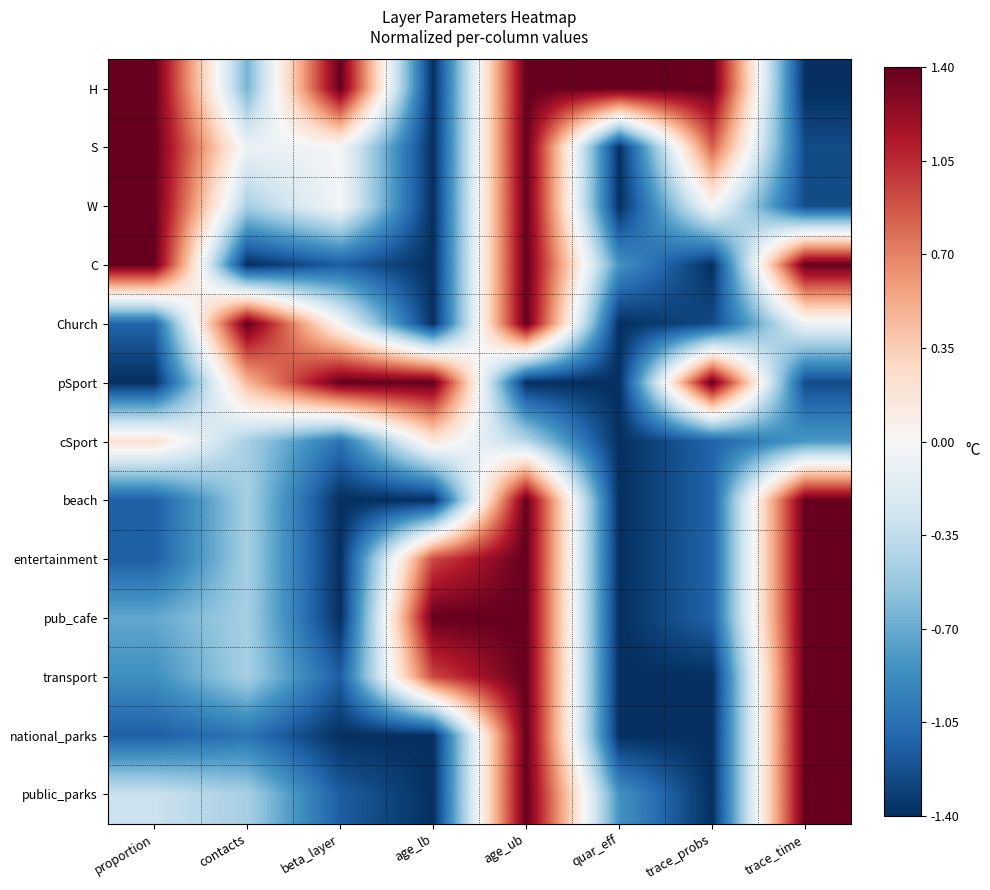

Reading left to right, list all the values displayed in this chart.

H: proportion=1.4	contacts=-0.7	beta_layer=1.4	age_lb=-1.4	age_ub=1.4	quar_eff=1.4	trace_probs=1.4	trace_time=-1.4
S: proportion=1.4	contacts=-0.1	beta_layer=-0.0	age_lb=-1.4	age_ub=1.4	quar_eff=-1.4	trace_probs=0.8	trace_time=-1.3
W: proportion=1.4	contacts=-0.5	beta_layer=-0.0	age_lb=-1.4	age_ub=1.4	quar_eff=-1.4	trace_probs=-0.0	trace_time=-1.3
C: proportion=1.4	contacts=-1.4	beta_layer=-1.2	age_lb=-1.4	age_ub=1.4	quar_eff=-0.8	trace_probs=-1.4	trace_time=1.4
Church: proportion=-1.1	contacts=1.4	beta_layer=-0.0	age_lb=-1.4	age_ub=1.4	quar_eff=-1.4	trace_probs=-1.3	trace_time=-0.1
pSport: proportion=-1.4	contacts=0.5	beta_layer=1.4	age_lb=1.4	age_ub=-1.4	quar_eff=-1.4	trace_probs=1.4	trace_time=-1.3
cSport: proportion=0.2	contacts=-0.5	beta_layer=-1.0	age_lb=0.2	age_ub=-0.4	quar_eff=-1.4	trace_probs=-1.1	trace_time=-0.8
beach: proportion=-1.1	contacts=-0.5	beta_layer=-1.4	age_lb=-1.4	age_ub=1.4	quar_eff=-1.4	trace_probs=-1.1	trace_time=1.4
entertainment: proportion=-1.1	contacts=-0.5	beta_layer=-1.4	age_lb=0.9	age_ub=1.4	quar_eff=-1.4	trace_probs=-1.1	trace_time=1.4
pub_cafe: proportion=-0.7	contacts=-0.5	beta_layer=-1.4	age_lb=1.4	age_ub=1.4	quar_eff=-1.4	trace_probs=-1.1	trace_time=1.4
transport: proportion=-0.9	contacts=-0.5	beta_layer=-1.2	age_lb=0.9	age_ub=1.4	quar_eff=-1.4	trace_probs=-1.4	trace_time=1.4
national_parks: proportion=-1.1	contacts=-1.0	beta_layer=-1.4	age_lb=-1.4	age_ub=1.4	quar_eff=-1.4	trace_probs=-1.4	trace_time=1.4
public_parks: proportion=-0.3	contacts=-0.5	beta_layer=-1.2	age_lb=-1.4	age_ub=1.4	quar_eff=-0.8	trace_probs=-1.4	trace_time=1.4